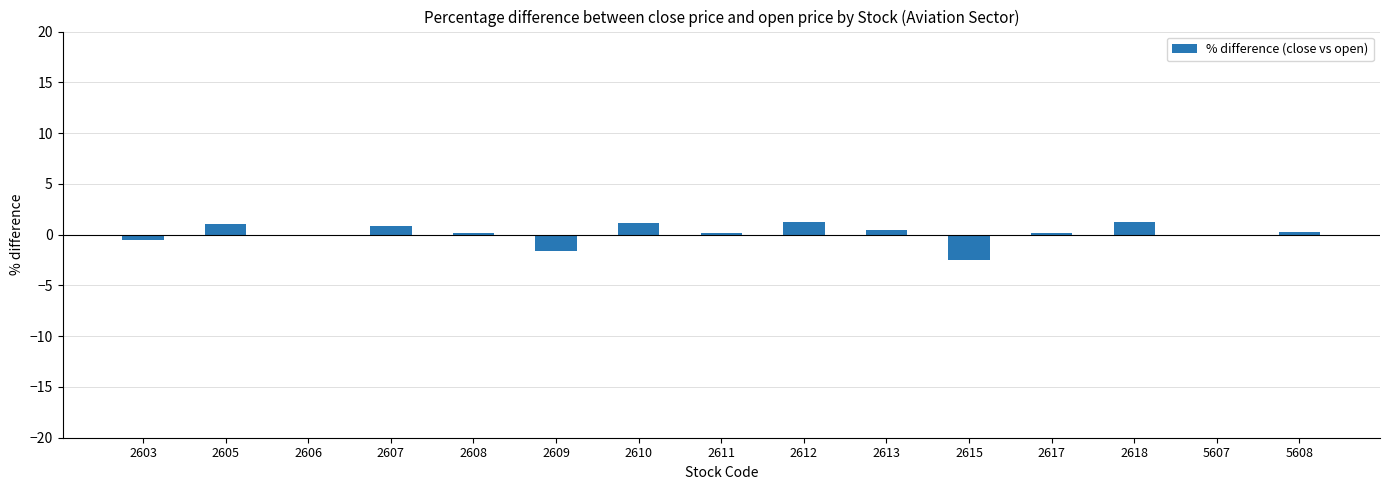

What is the change in value from 2606 to 2609?

-1.6